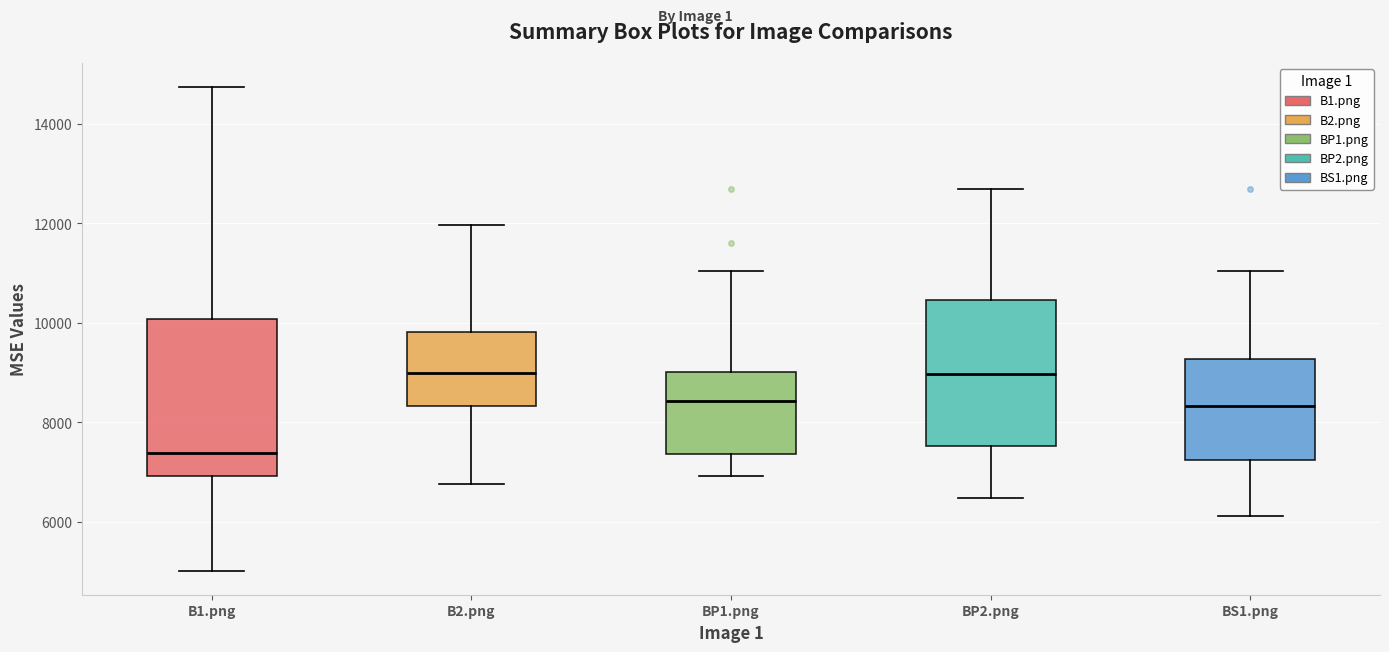

Reading left to right, read every box against the y-axis: the position of its median line, the range the box covers, and the ends of its whiskers. The values are not printed on the chart, so give them approximately, as read against the axis.

B1.png: median 7400, box 7000 to 10000, whiskers 5000 to 14800
B2.png: median 9000, box 8400 to 9800, whiskers 6800 to 12000
BP1.png: median 8400, box 7400 to 9000, whiskers 7000 to 11000
BP2.png: median 9000, box 7600 to 10400, whiskers 6400 to 12600
BS1.png: median 8400, box 7200 to 9200, whiskers 6200 to 11000